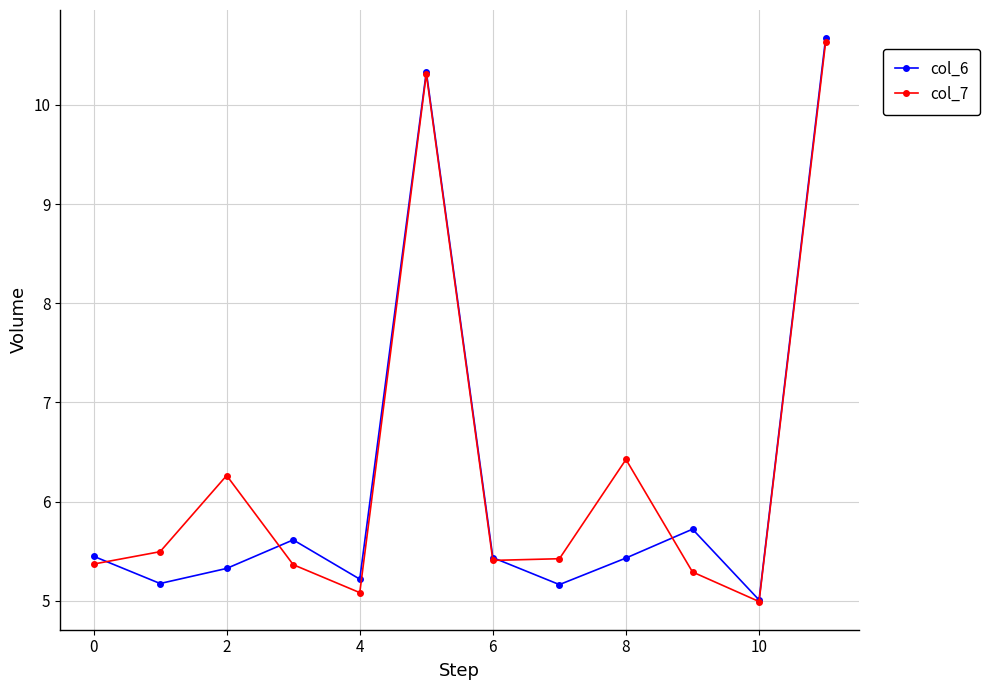

Reading left to right, what are all the values shown in this chart?

col_6: 5.4	5.2	5.3	5.6	5.2	10.3	5.4	5.2	5.4	5.7	5.0	10.7
col_7: 5.4	5.5	6.3	5.4	5.1	10.3	5.4	5.4	6.4	5.3	5.0	10.6